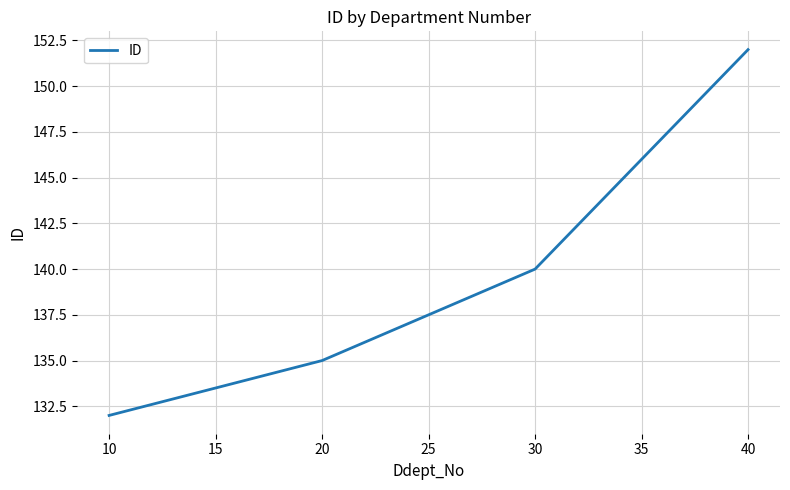

What is the greatest value displayed?

152